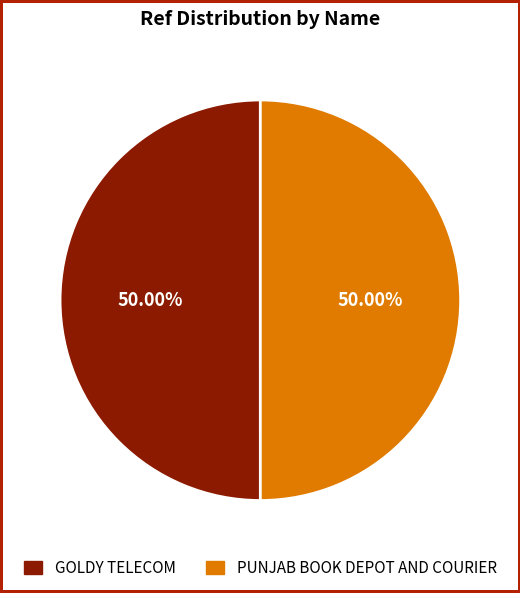

How many slices are in this pie chart?

2